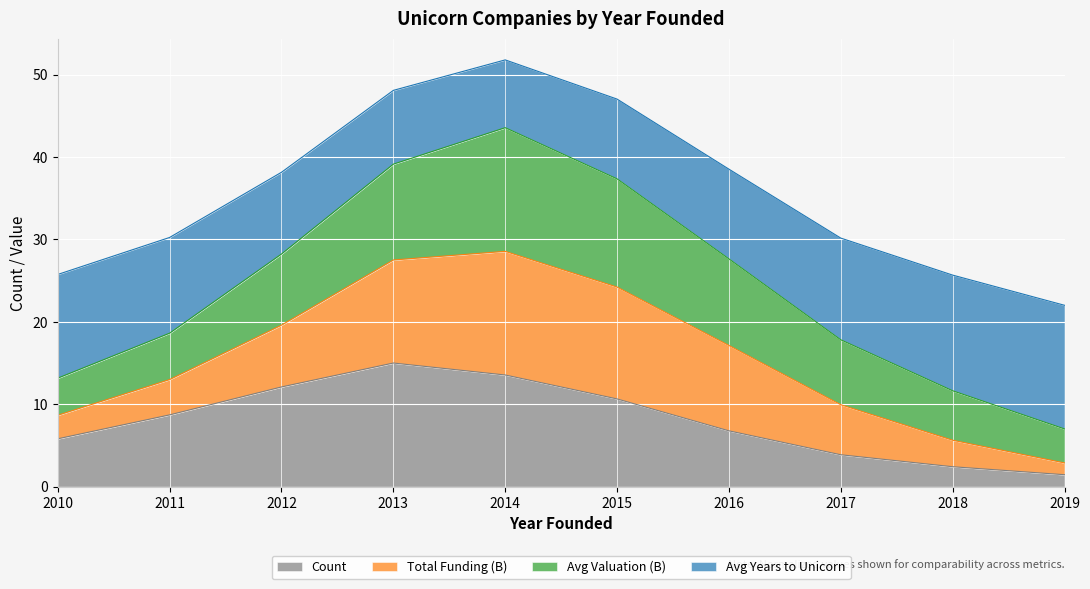

Which category has the highest value across all series?

2014